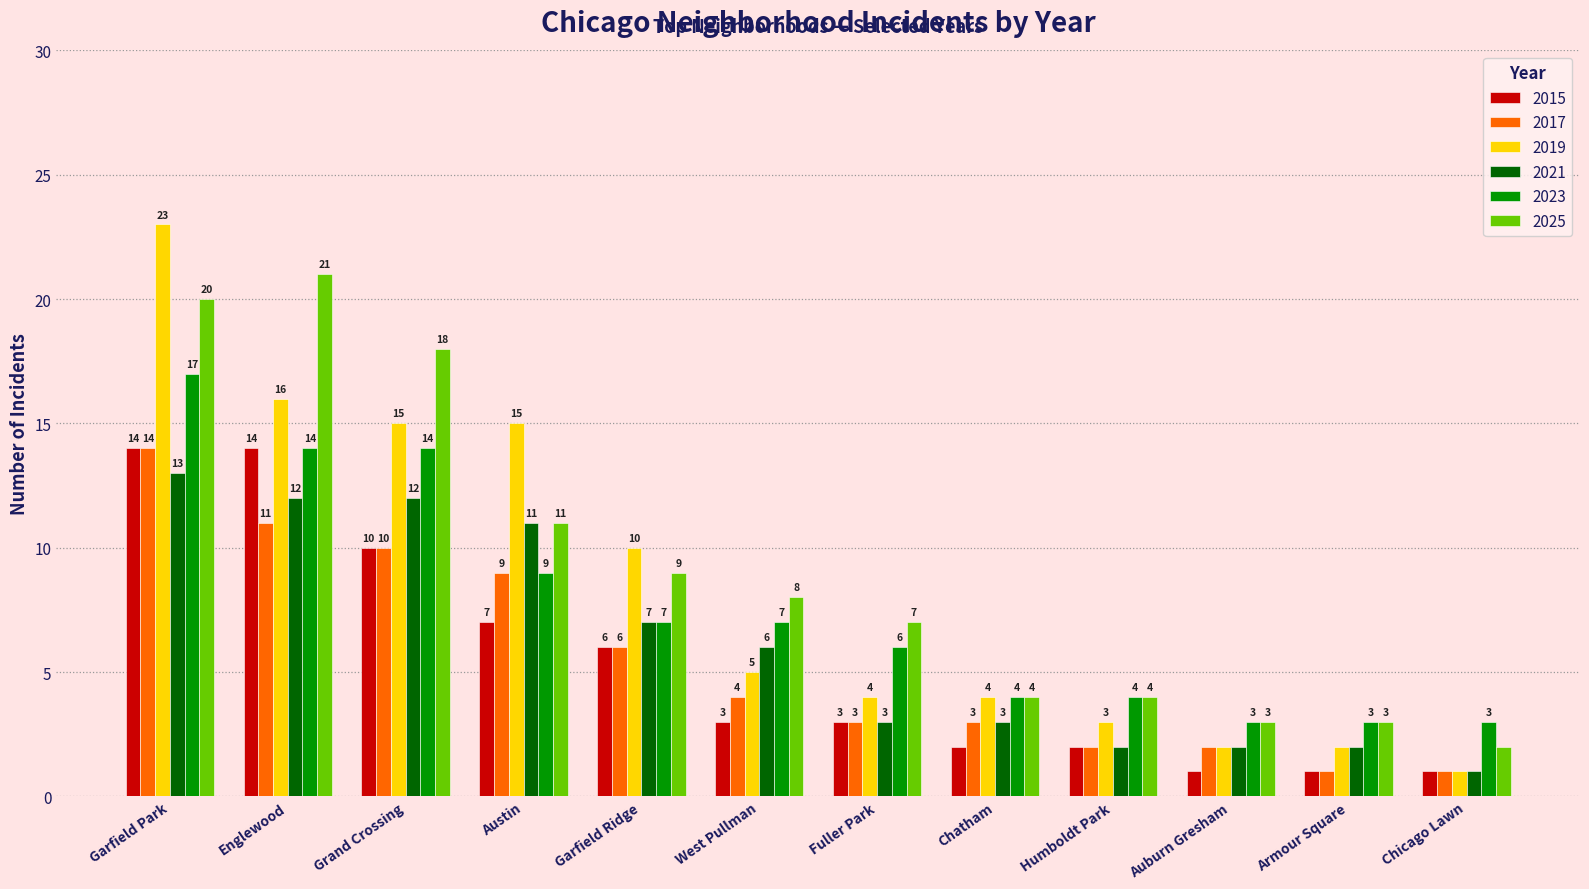

What is the difference between the maximum and minimum values in the 2017 series?

13